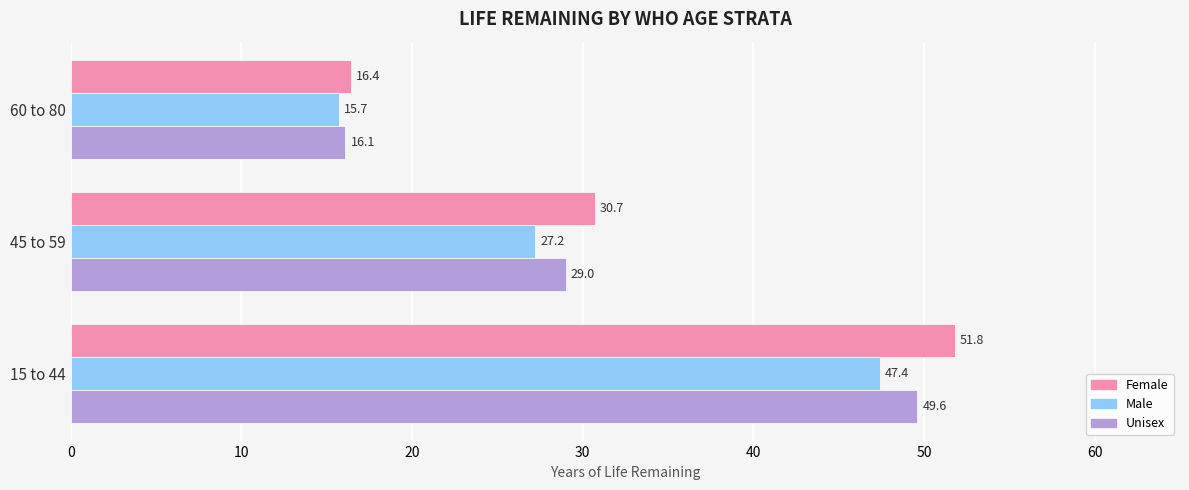

Count the number of data series in this chart.

3